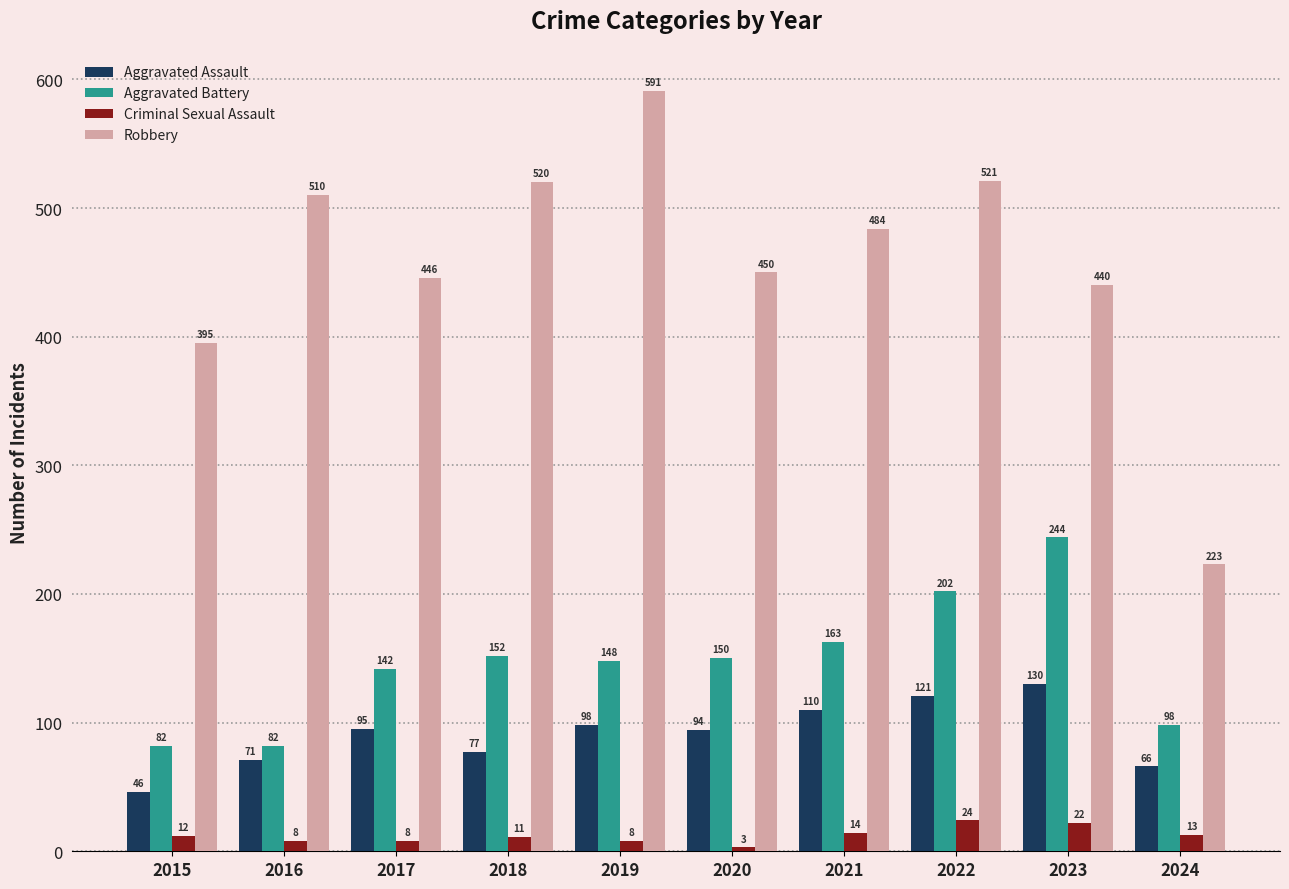

Are the bars grouped side by side (vs. stacked)?

Yes